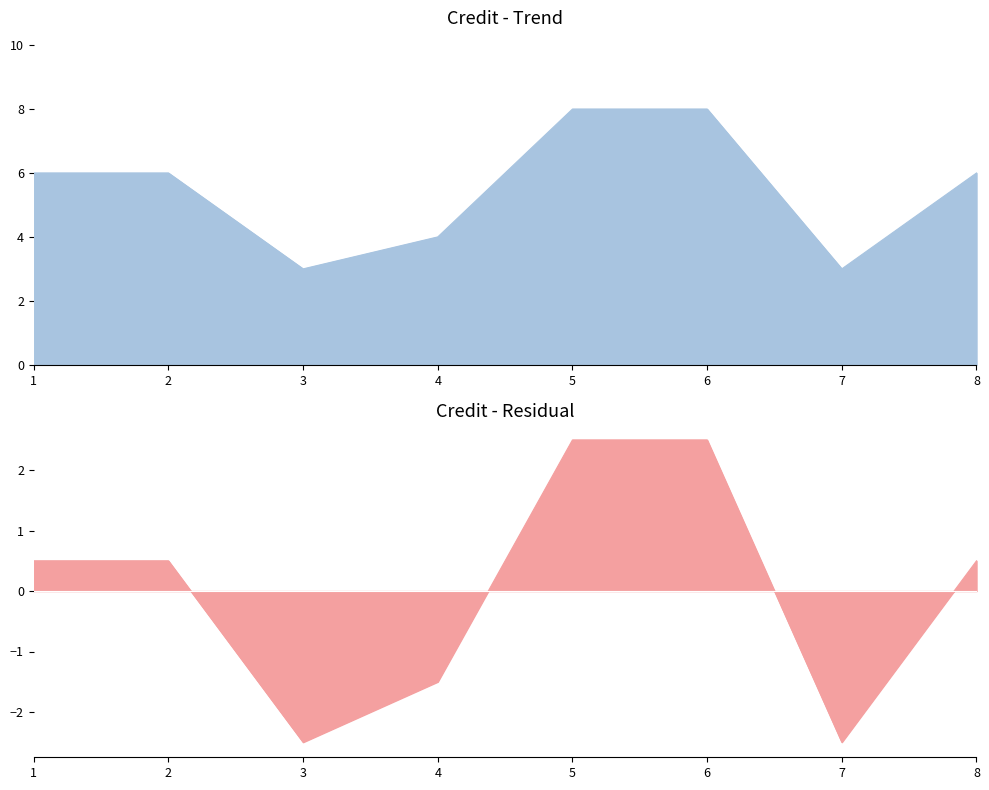

How many lines are shown in the chart?

1